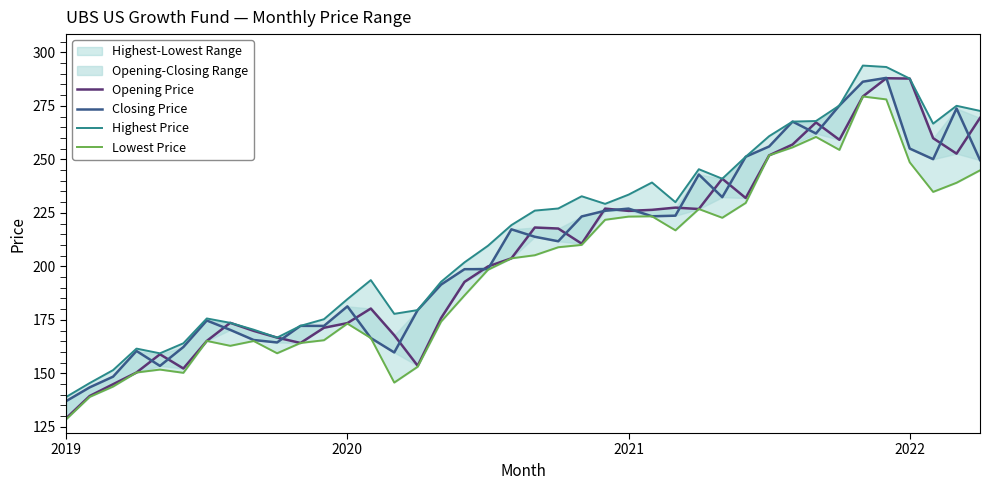

True or false: Highest Price and Lowest Price intersect in this chart.

False